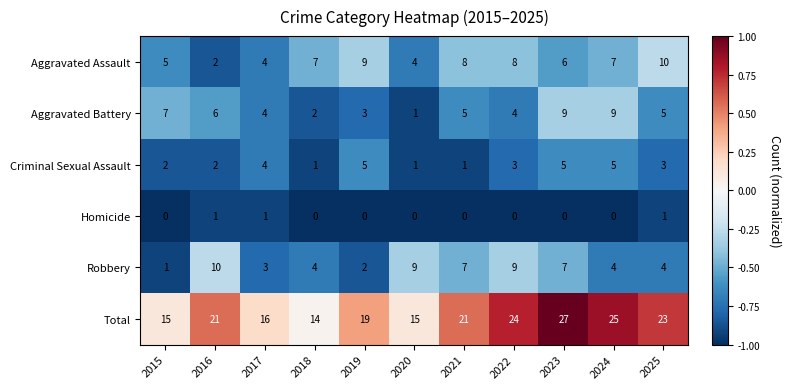

Rank the series at 2019 from lowest to highest value.

Homicide, Robbery, Aggravated Battery, Criminal Sexual Assault, Aggravated Assault, Total